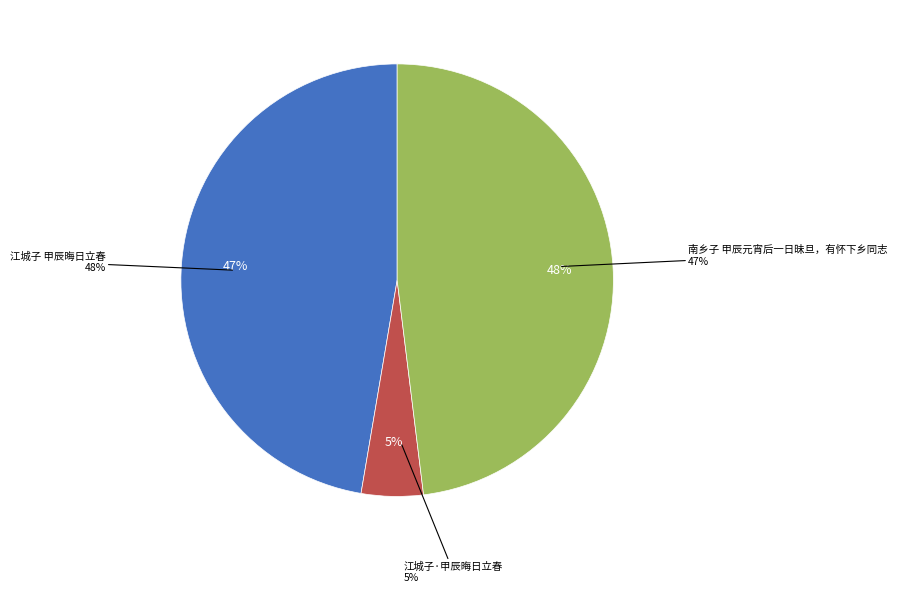

Which slice is the largest?

江城子 甲辰晦日立春